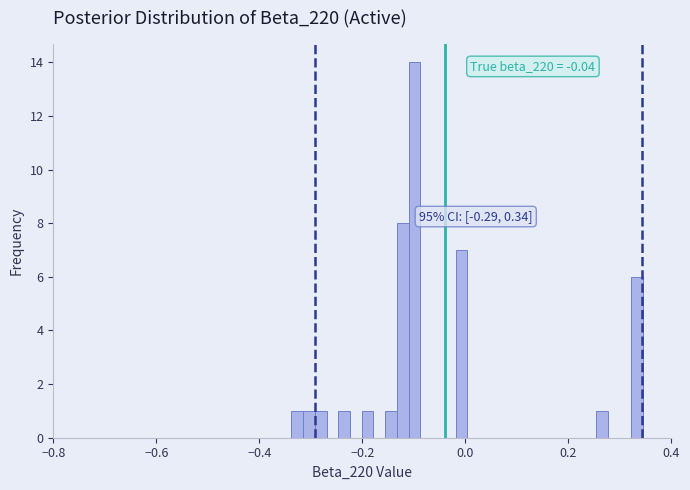

Read against the x-axis, roughly where is the centre of the tallest bar?

-0.10